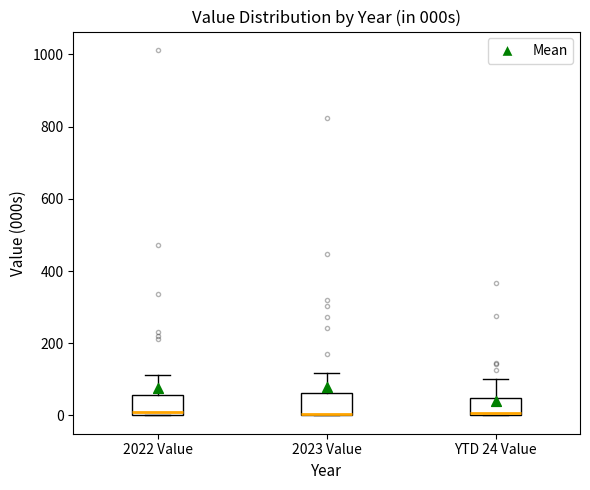

Reading left to right, transcribe this box plot: for each box, give where its median line is, the range the box spans, and where its two whiskers end, as read against the y-axis. The values are not printed on the chart, so give them approximately, as read against the axis.

2022 Value: median 0 (just above the box's lower edge), box 0 to 60, whiskers 0 to 120
2023 Value: median 0 (drawn on the box's lower edge), box 0 to 60, whiskers 0 to 120
YTD 24 Value: median 0 (just above the box's lower edge), box 0 to 40, whiskers 0 to 100